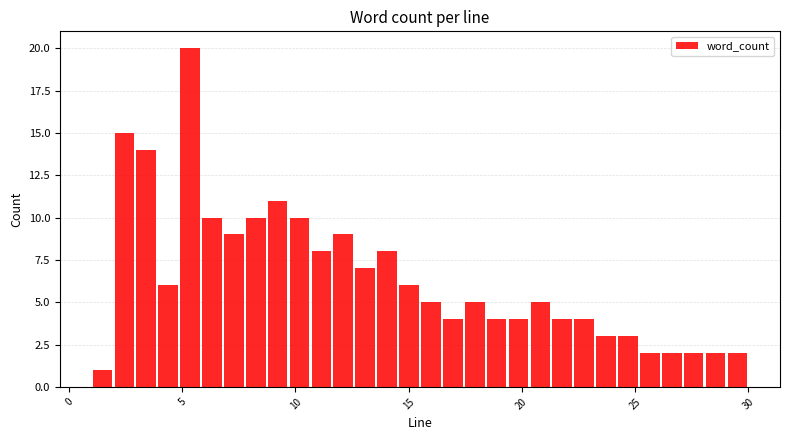

Around what value on the x-axis is the tallest bar? Give the approximate position of its centre, as read against the axis.

5.5